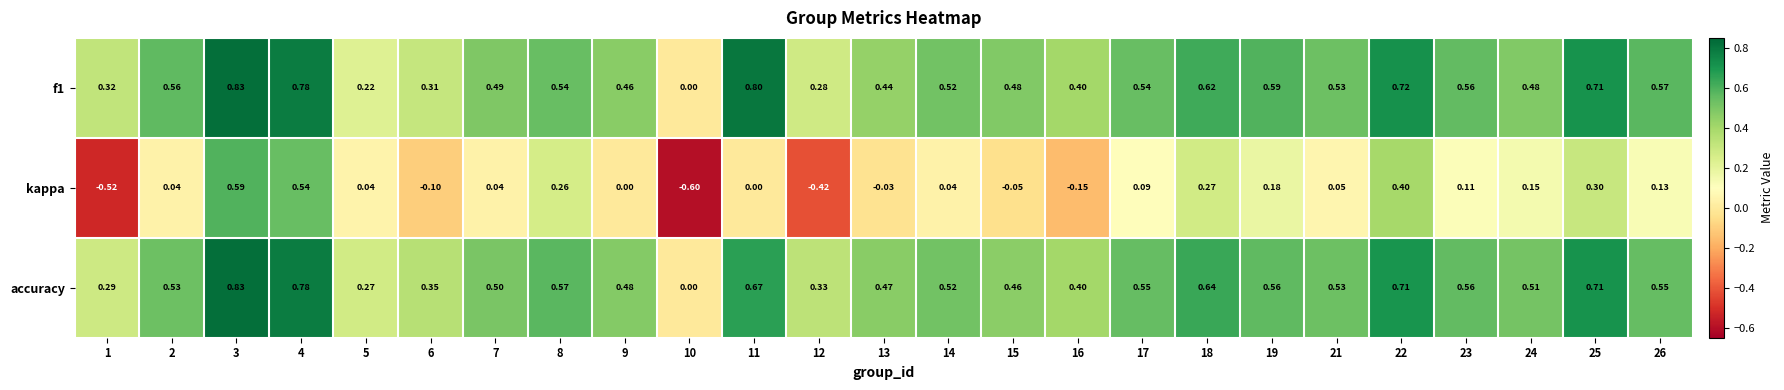

Which series has the largest range (max minus min)?

kappa